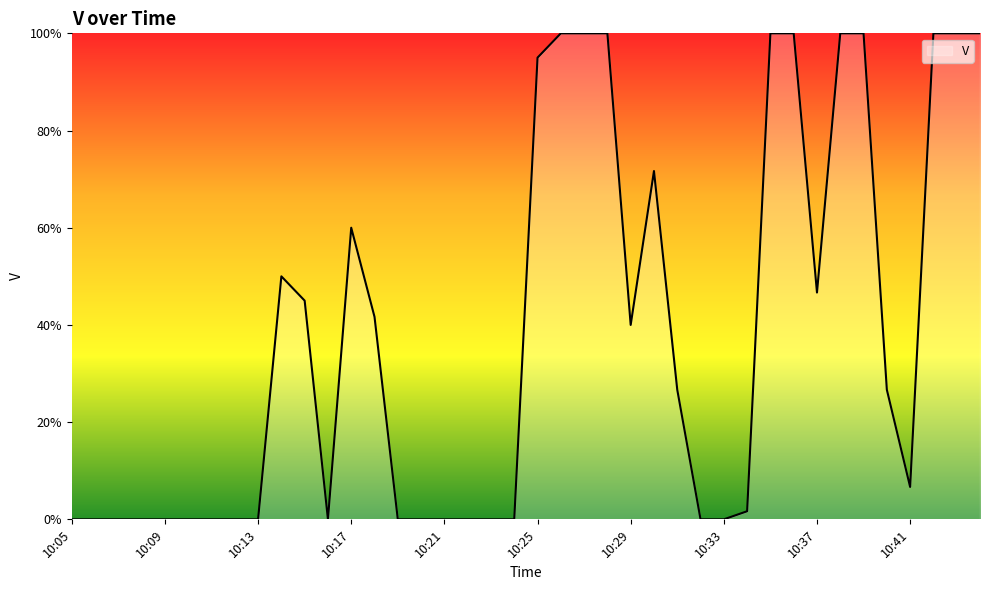

Reading left to right, what are all the values shown in this chart?

10:05=0.0	10:06=0.0	10:07=0.0	10:08=0.0	10:09=0.0	10:10=0.0	10:11=0.0	10:12=0.0	10:13=0.0	10:14=0.5	10:15=0.5	10:16=0.0	10:17=0.6	10:18=0.4	10:19=0.0	10:20=0.0	10:21=0.0	10:22=0.0	10:23=0.0	10:24=0.0	10:25=0.9	10:26=1.0	10:27=1.0	10:28=1.0	10:29=0.4	10:30=0.7	10:31=0.3	10:32=0.0	10:33=0.0	10:34=0.0	10:35=1.0	10:36=1.0	10:37=0.5	10:38=1.0	10:39=1.0	10:40=0.3	10:41=0.1	10:42=1.0	10:43=1.0	10:44=1.0